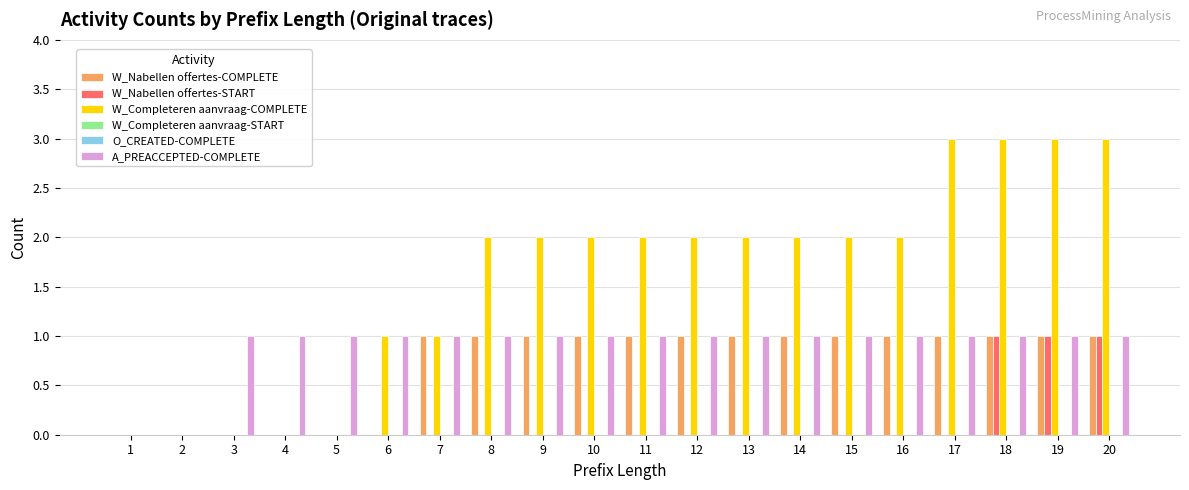

Rank the series by their maximum value, from highest to lowest.

W_Completeren aanvraag-COMPLETE, W_Nabellen offertes-COMPLETE, W_Nabellen offertes-START, A_PREACCEPTED-COMPLETE, W_Completeren aanvraag-START, O_CREATED-COMPLETE